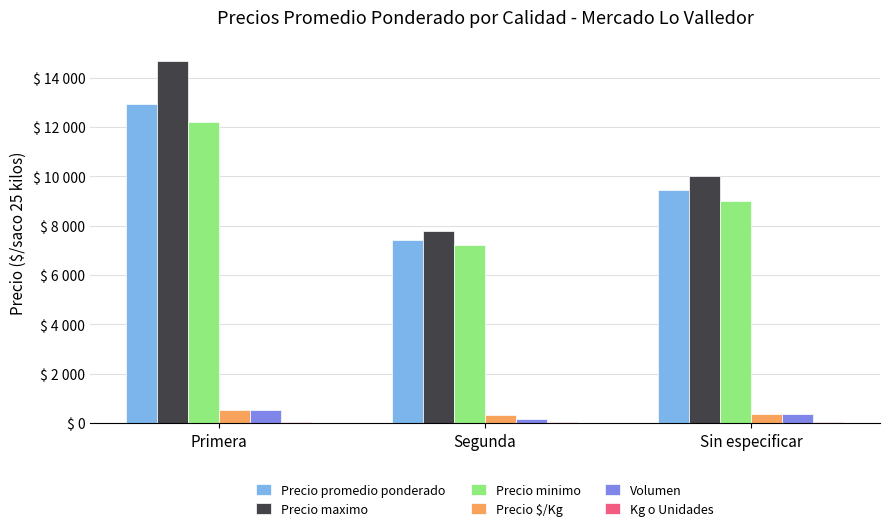

Are the bars horizontal?

No